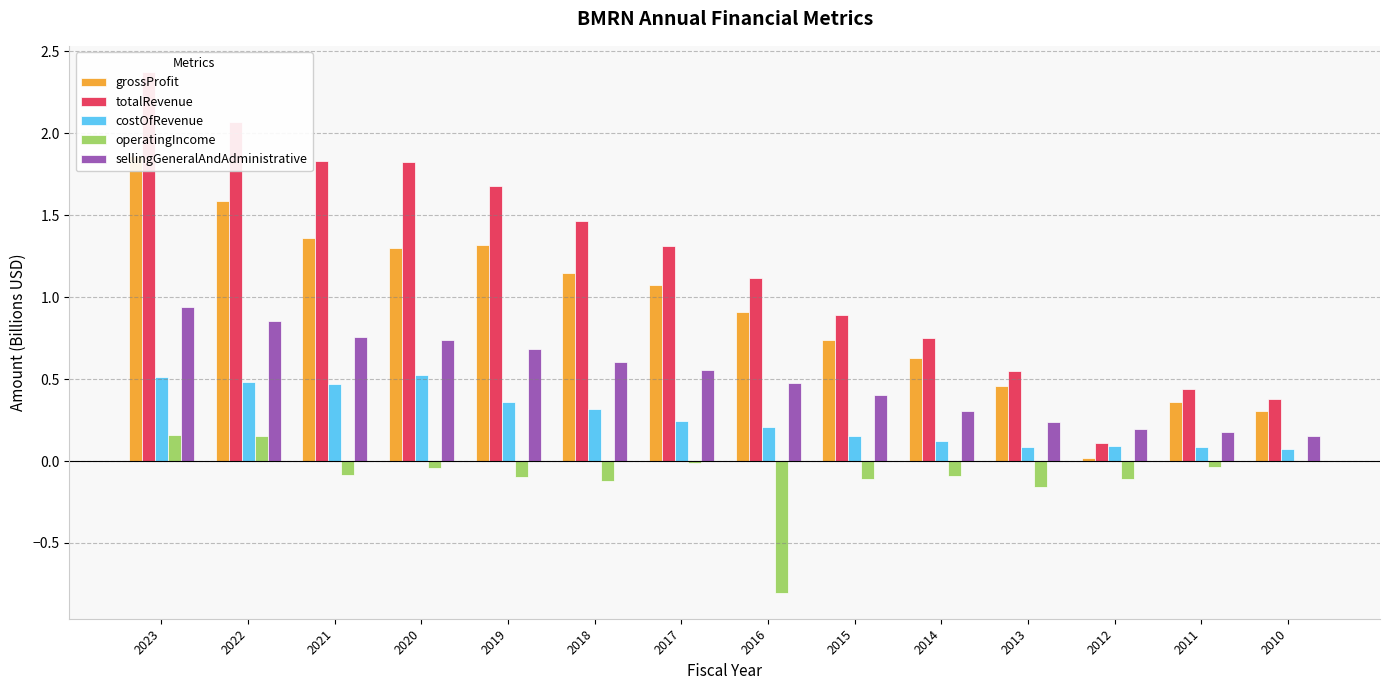

How many bars are there in each group?

5